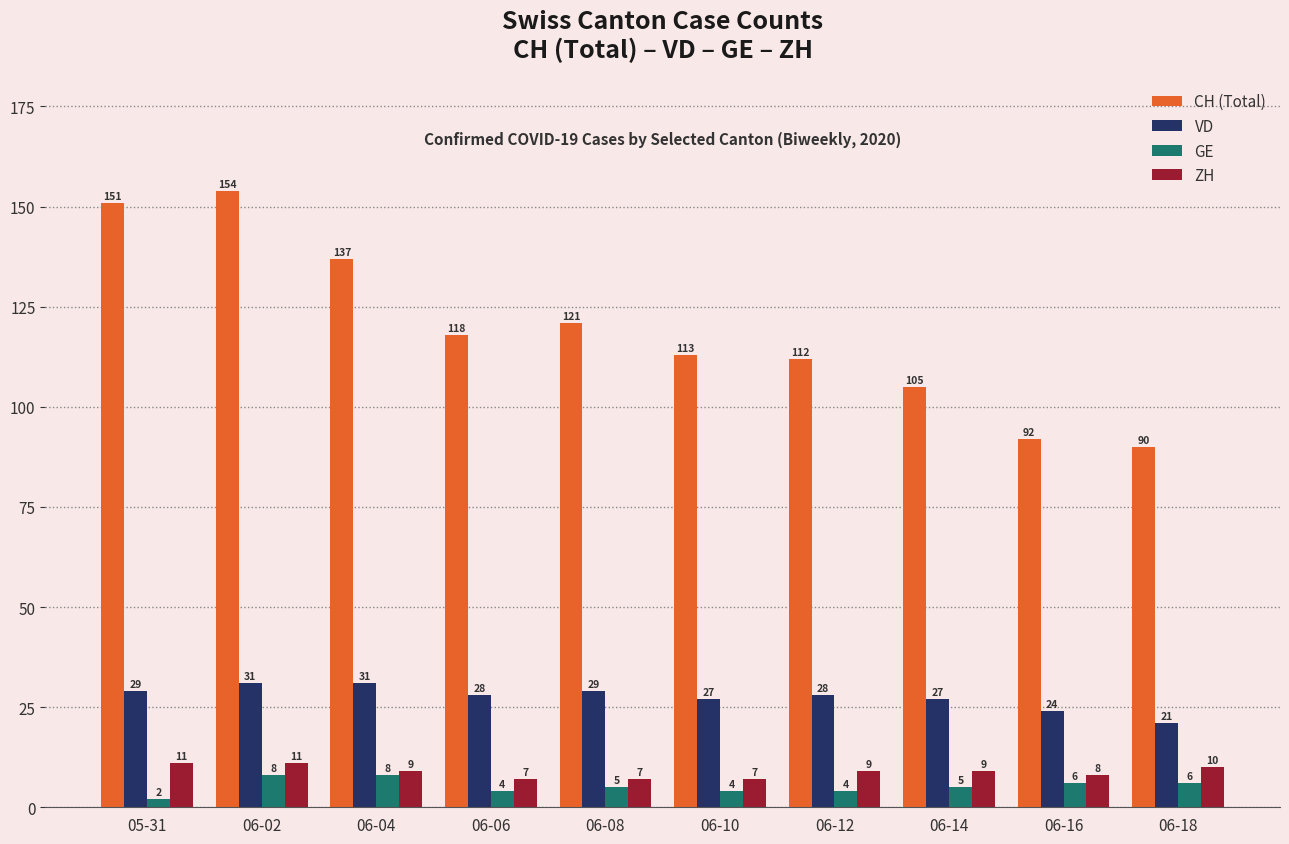

How many bars are there in total?

40